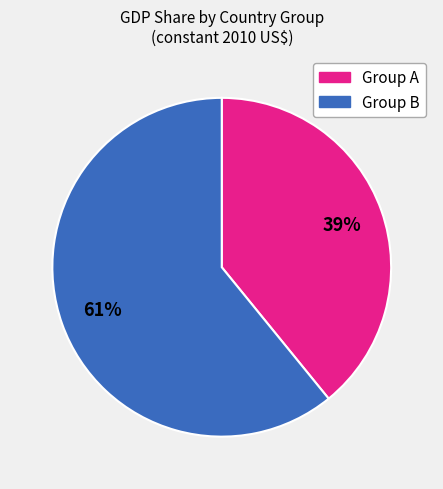

Does any single category account for the majority?

Yes